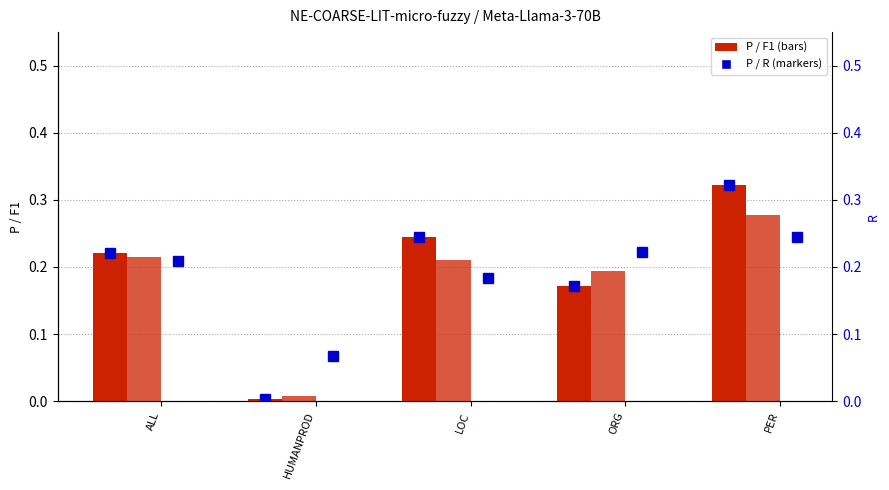

Which series has the largest total across all categories?

P